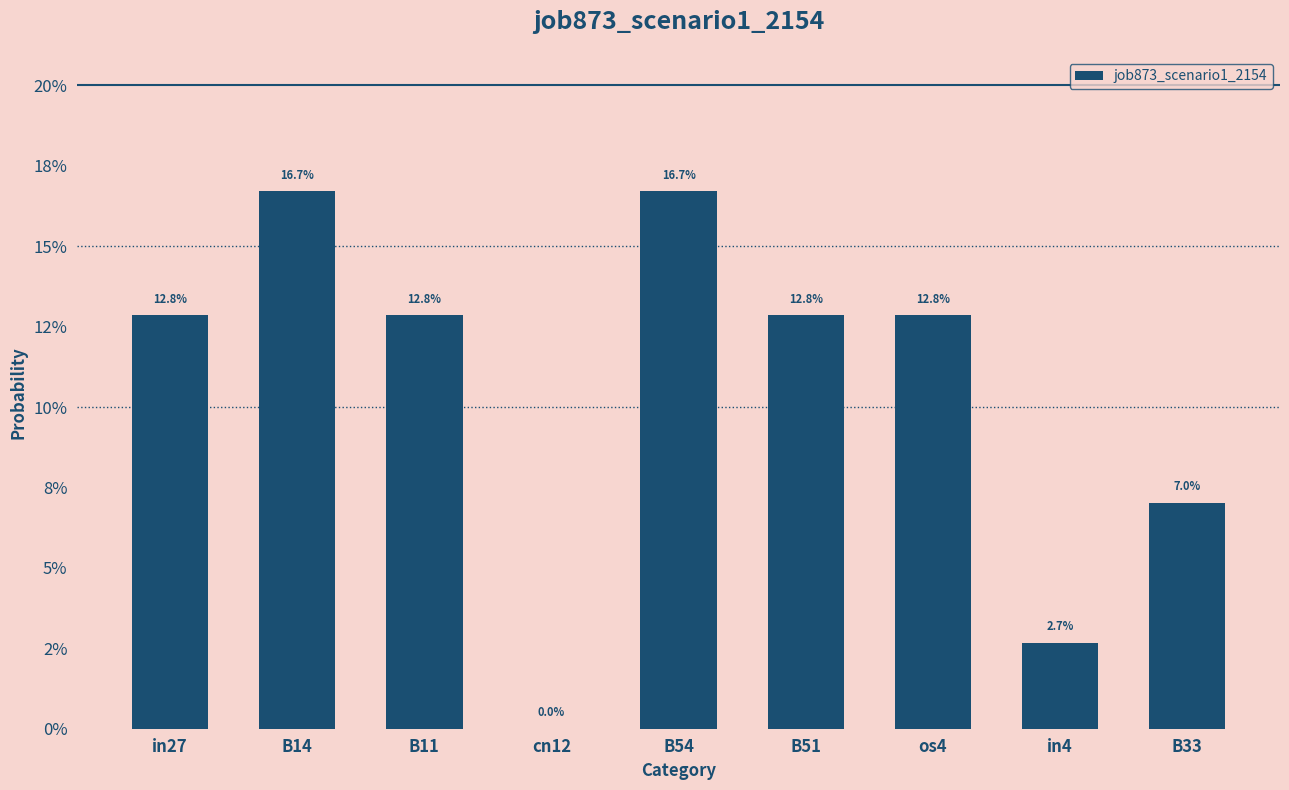

The value at B51 is 0.2. True or false?

False